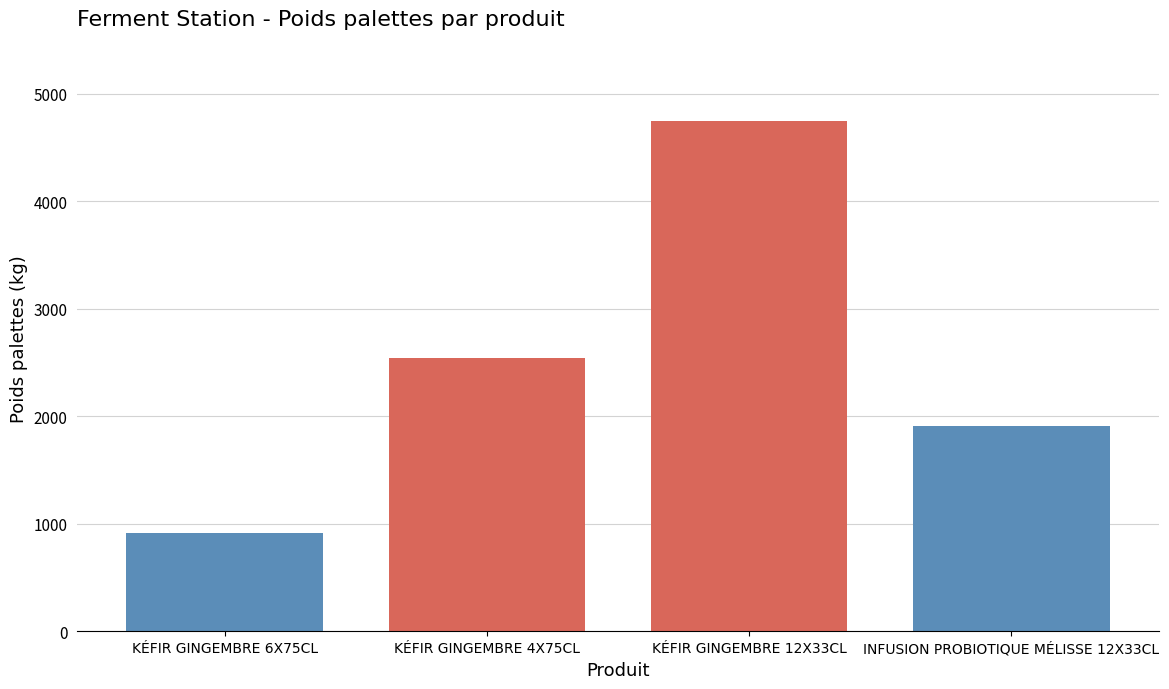

What is the total value across all series at KÉFIR GINGEMBRE 12X33CL?

6652.8